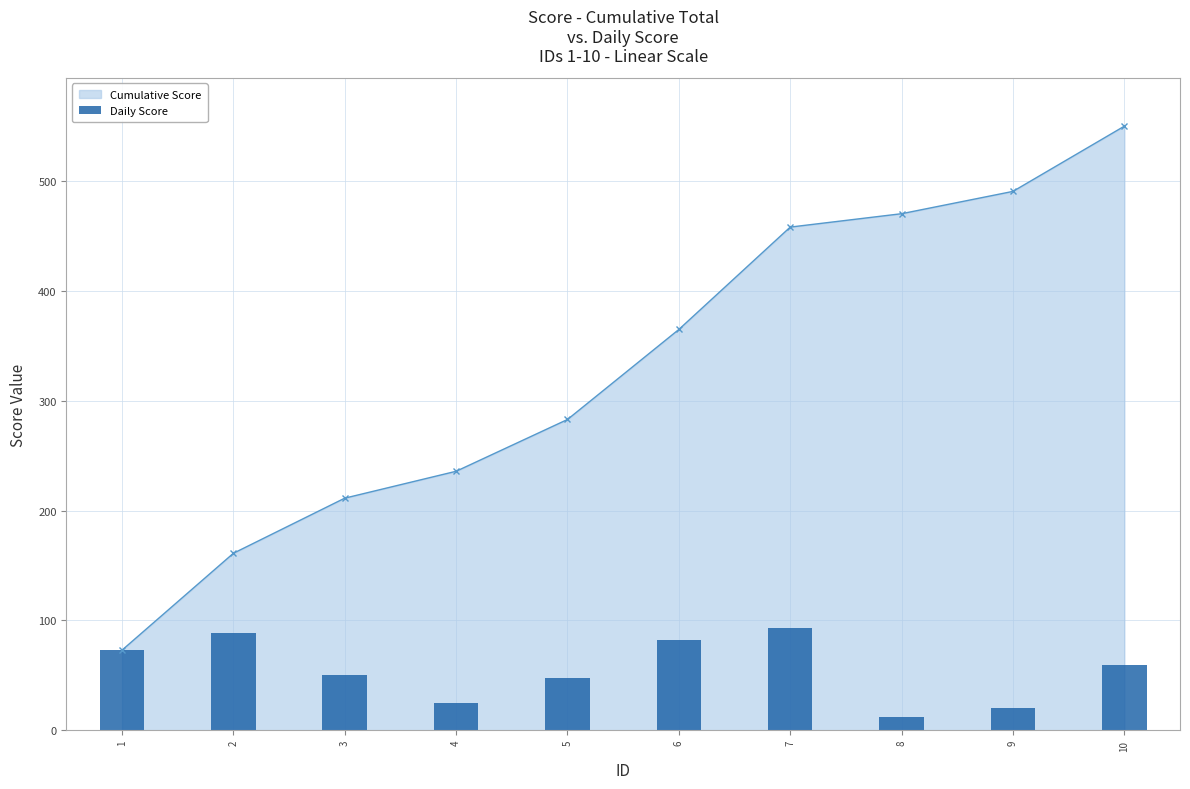

The value at 9 is 20.3. True or false?

True